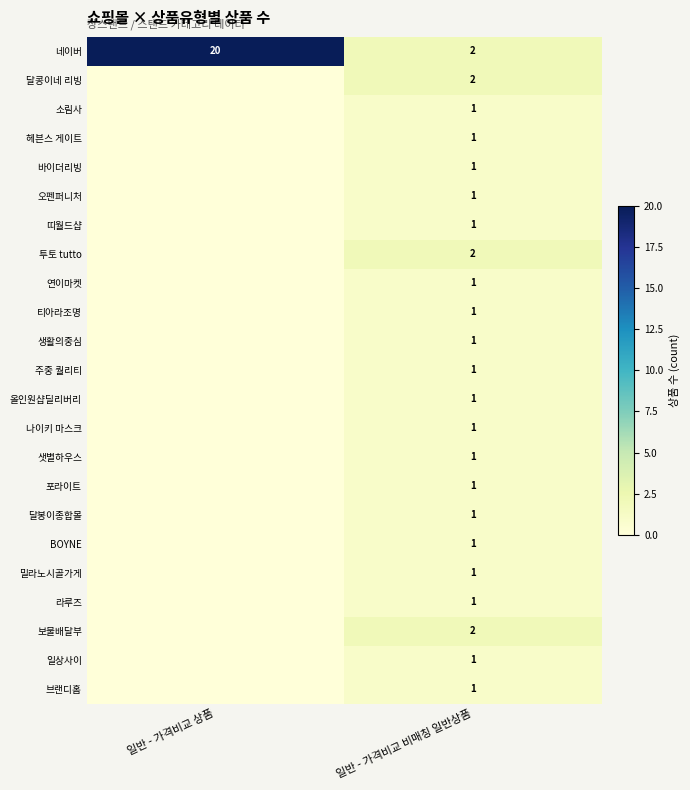

The 밀라노시골가게 series shows 0 at 일반 - 가격비교 비매칭 일반상품. True or false?

False